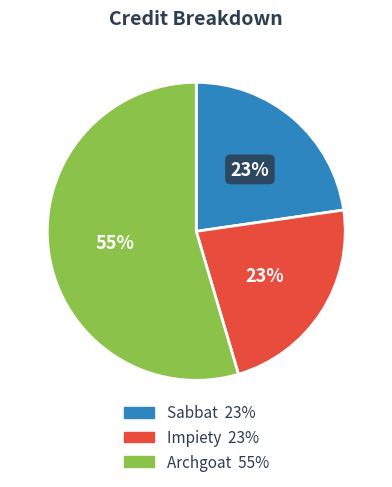

To the nearest percent, what is the difference between the largest and smallest slice percentages?

32%